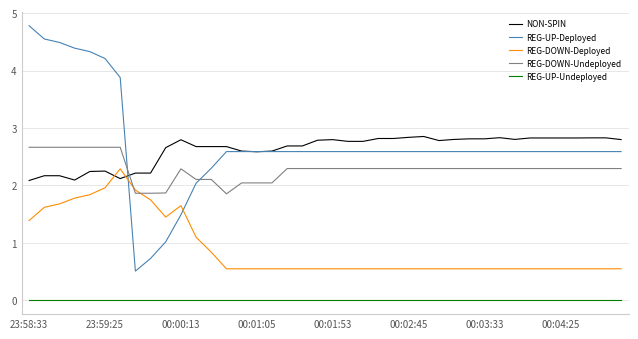

Which series has the largest range (max minus min)?

REG-UP-Deployed